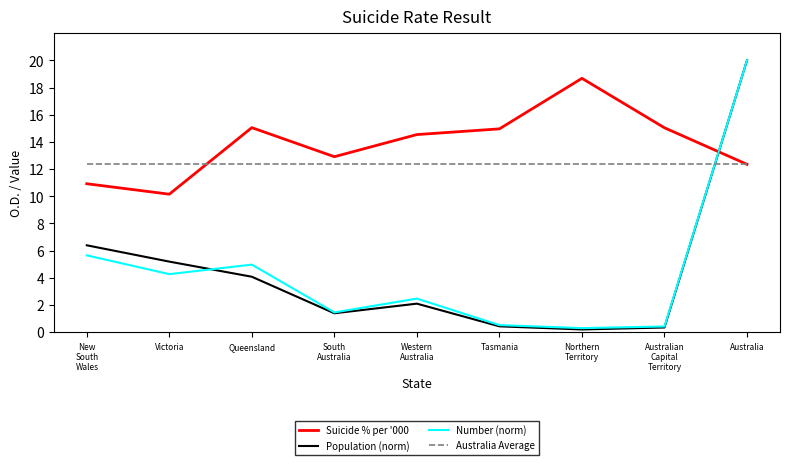

At which label does Number (norm) first exceed 2?

New
South
Wales